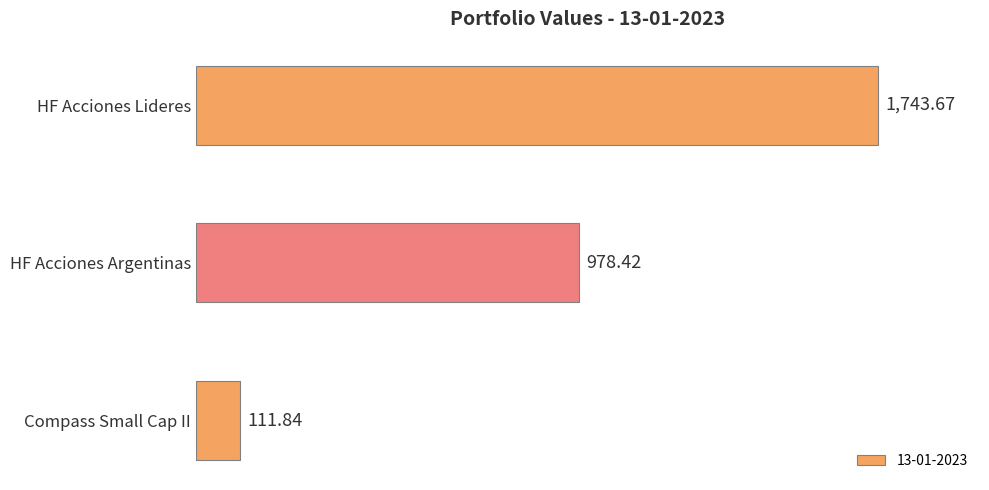

What is the average value?

944.6